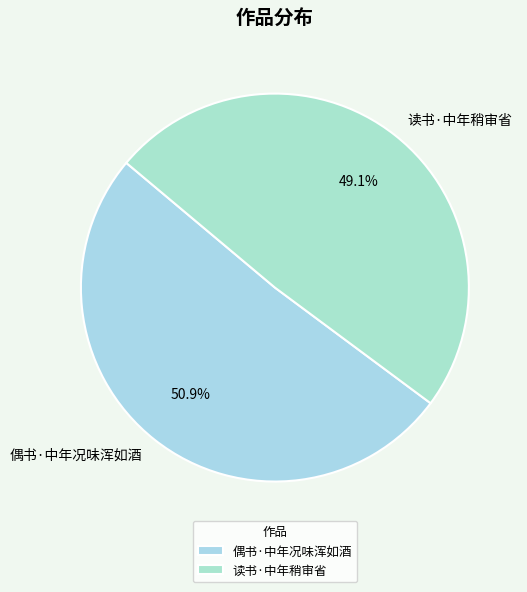

Rank the categories by value from highest to lowest.

偶书·中年况味浑如酒, 读书·中年稍审省